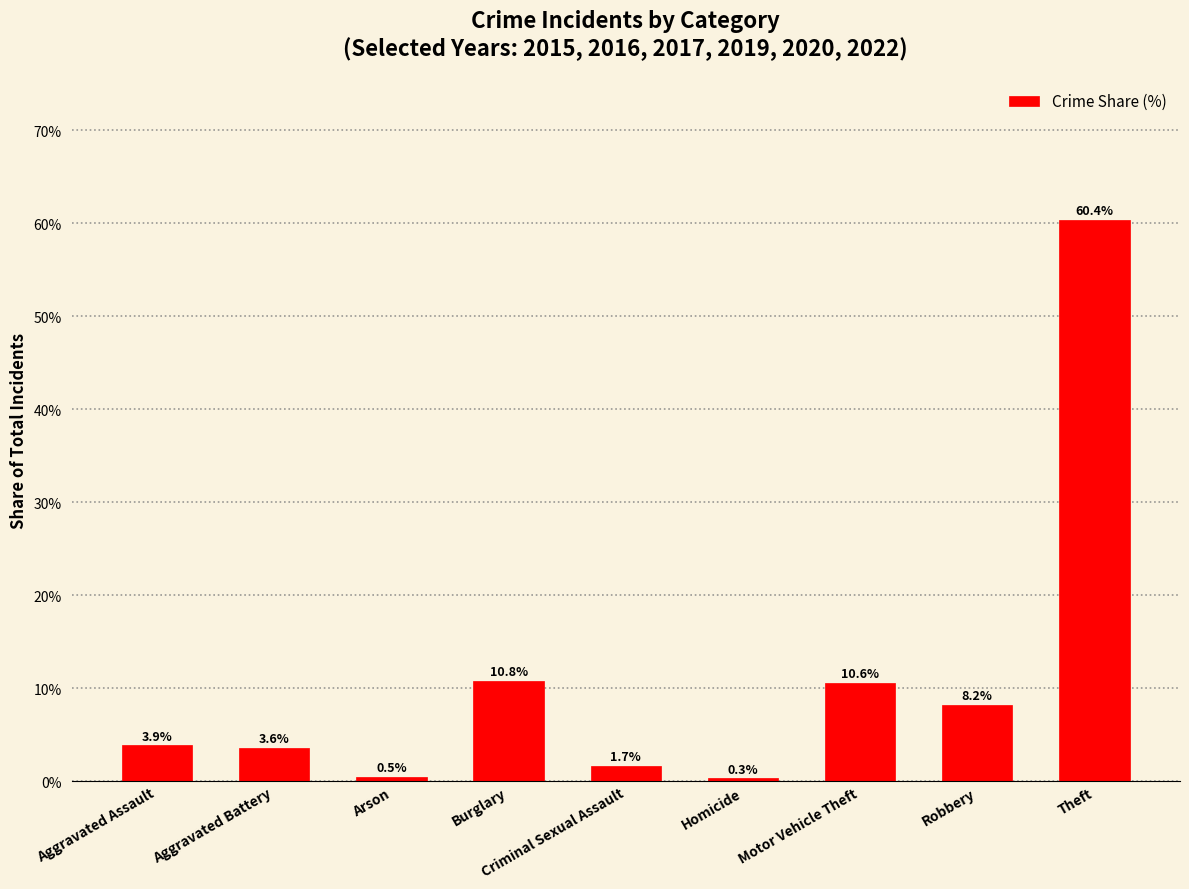

Which category has the highest value across all series?

Theft